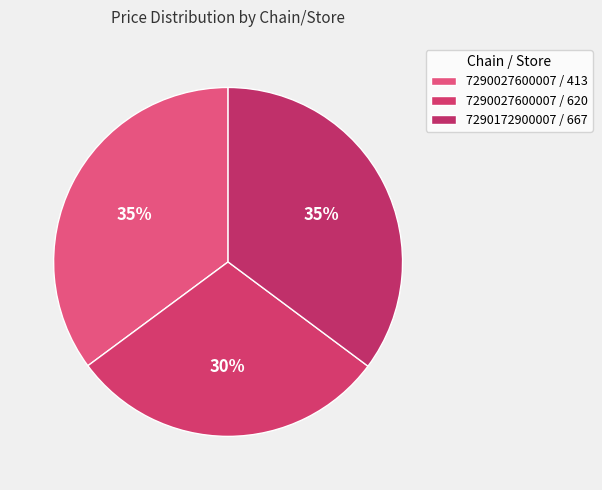

Is it true that 7290027600007 / 413 is 47% of the pie?

False